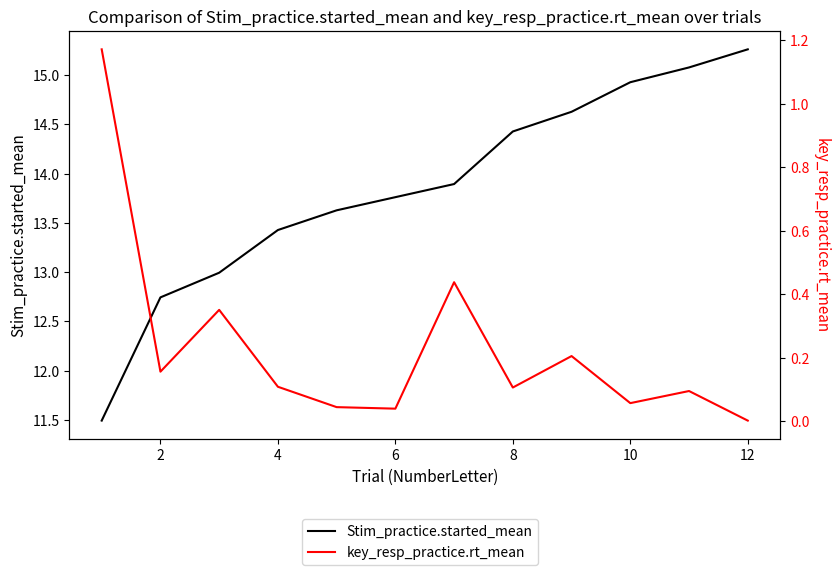

Does the chart display data point markers on the line(s)?

No